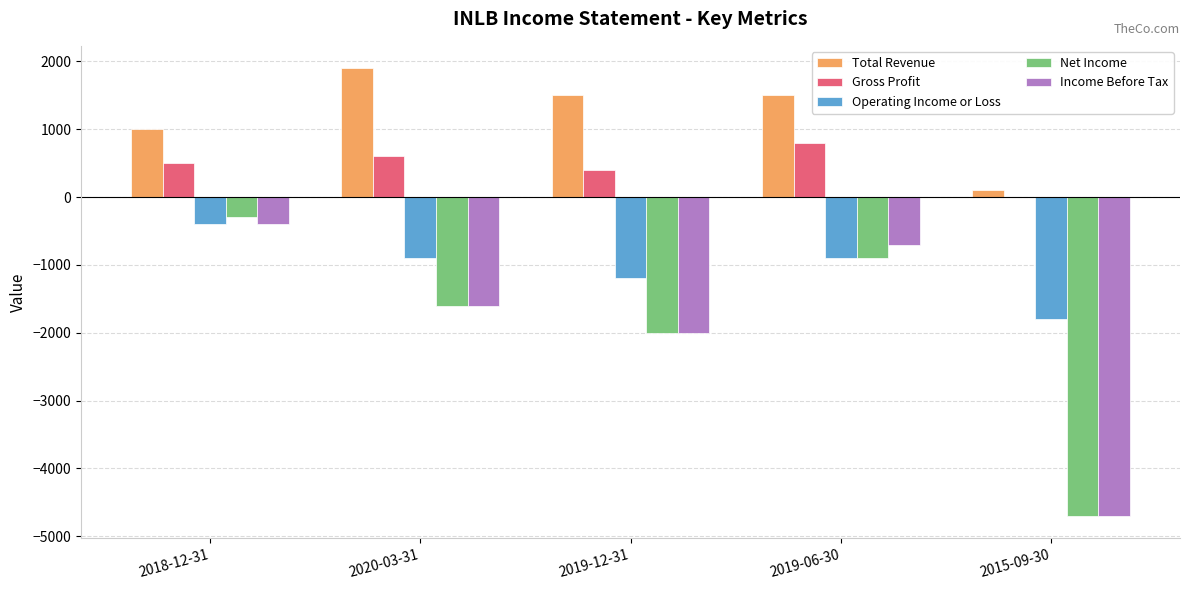

The Net Income series shows -614 at 2019-06-30. True or false?

False